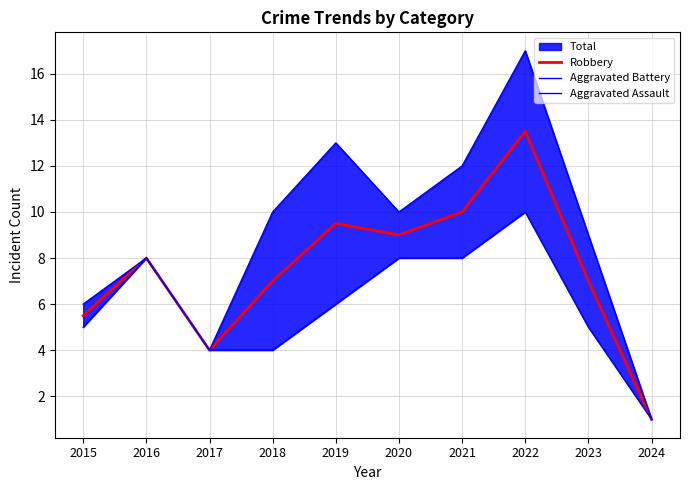

Is it true that Robbery equals 3.8 at 2015?

False